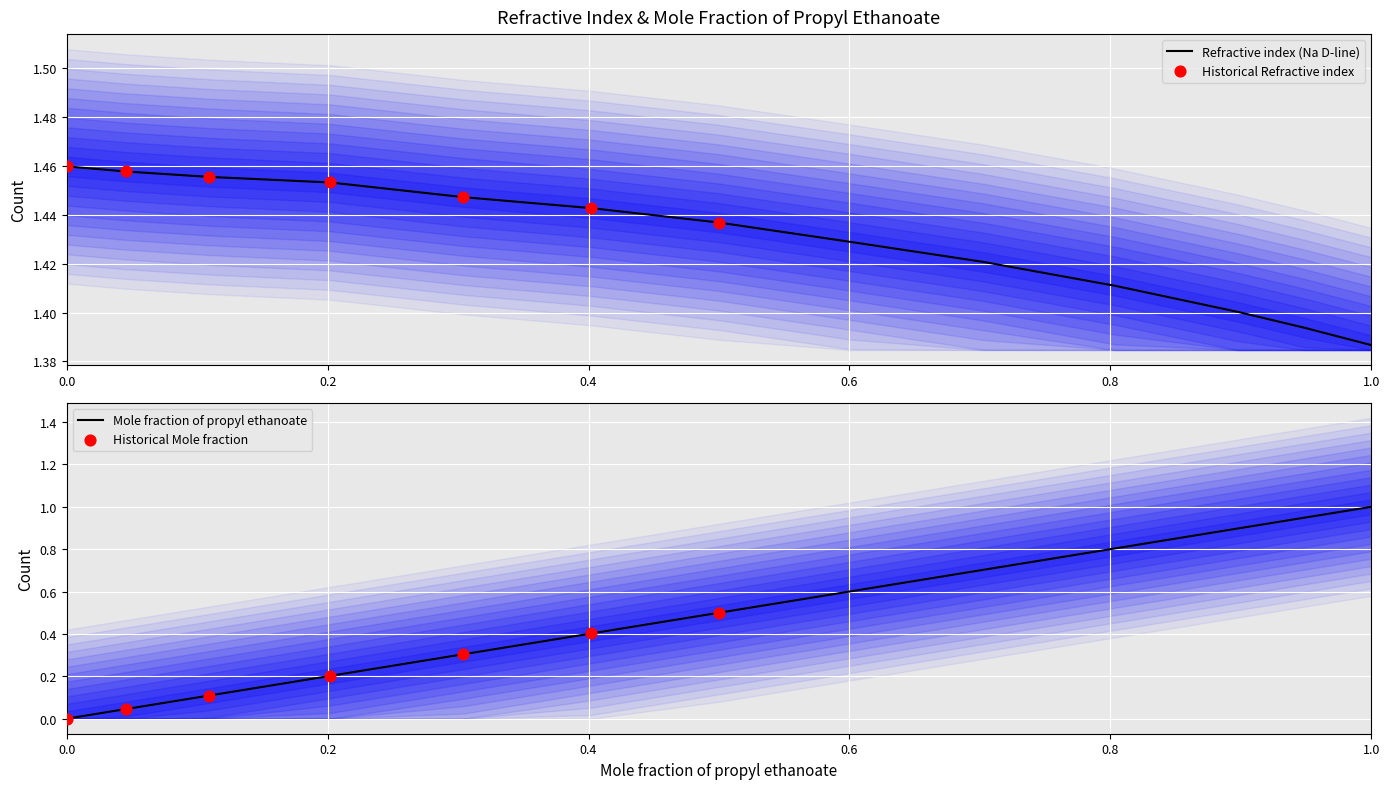

Is the value of Refractive index (Na D-line) at 0.304 greater than the value of Mole fraction of propyl ethanoate at 0.9489?

Yes